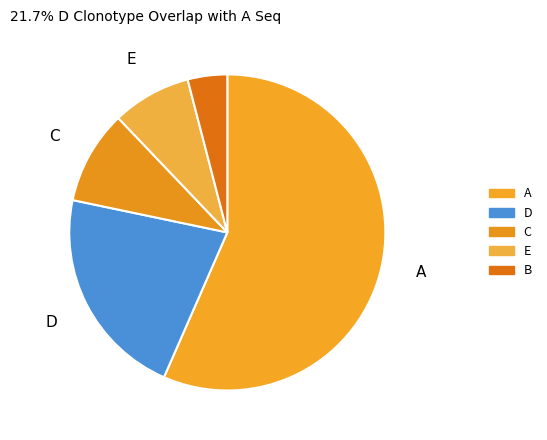

How many slices are in this pie chart?

5